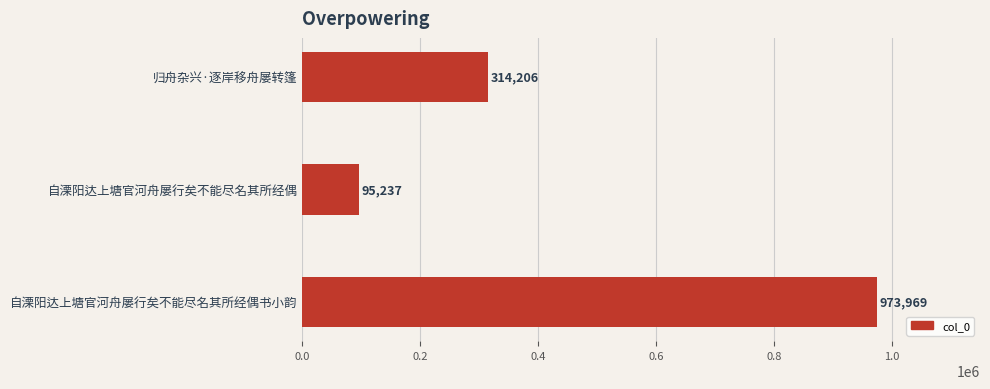

Reading bottom to top, transcribe all the data shown in this chart.

973969	95237	314206